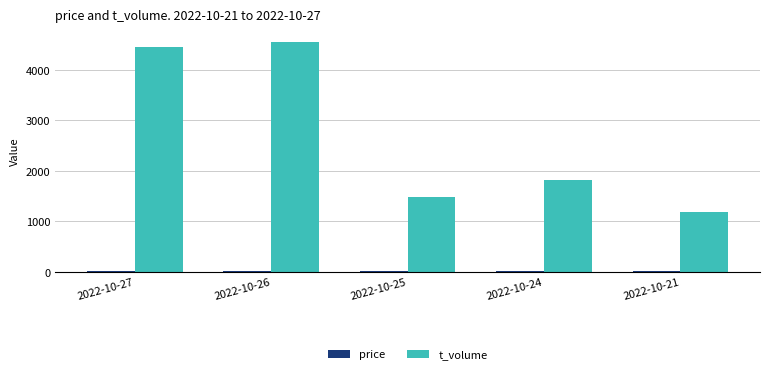

What is the greatest value displayed?

4554.0